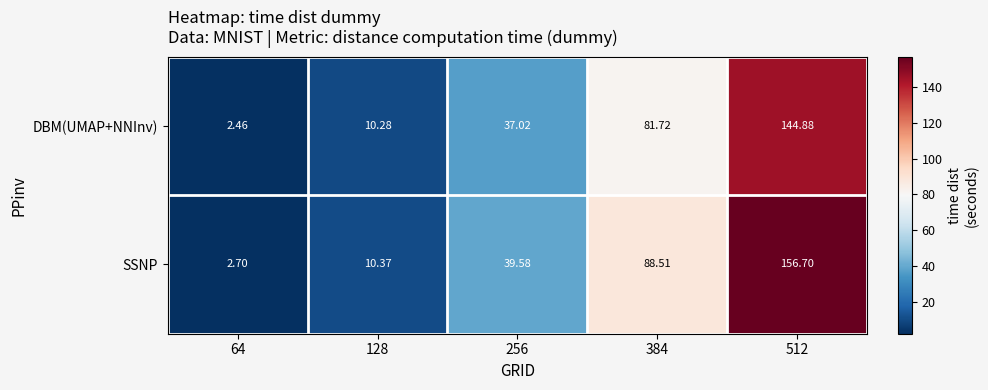

Which series changed the most between 256 and 512?

SSNP